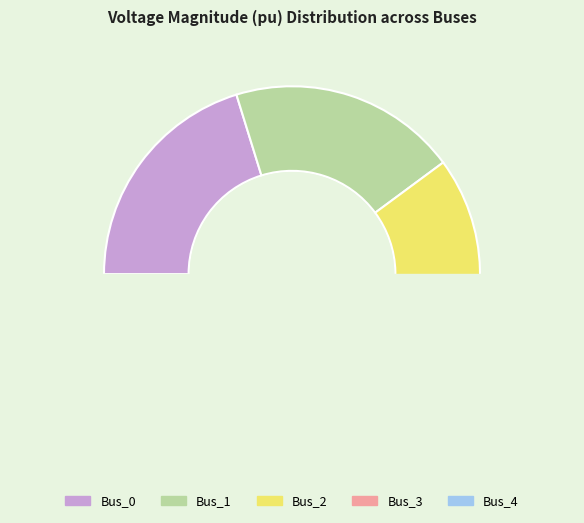

Which category has the smallest portion of the pie?

Bus_2